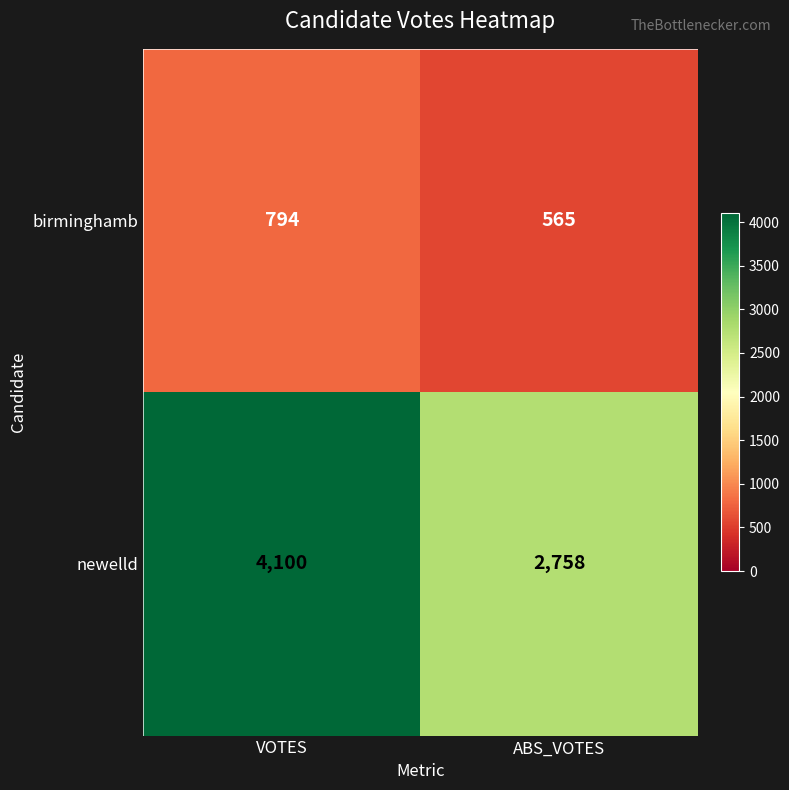

What is the sum of all newelld values?

6858